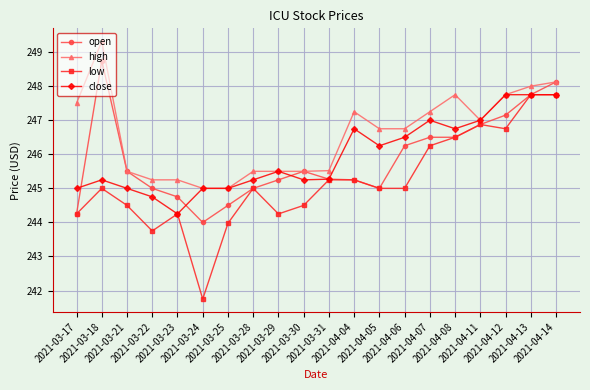

Between which two adjacent categories do open and close first intersect?

2021-03-17 and 2021-03-18